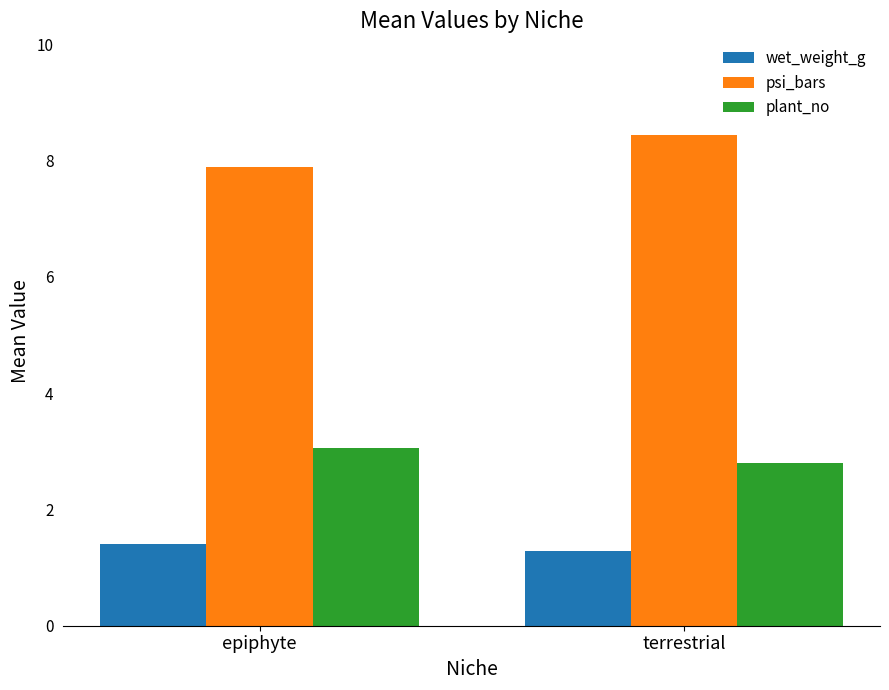

Are the bars grouped side by side (vs. stacked)?

Yes